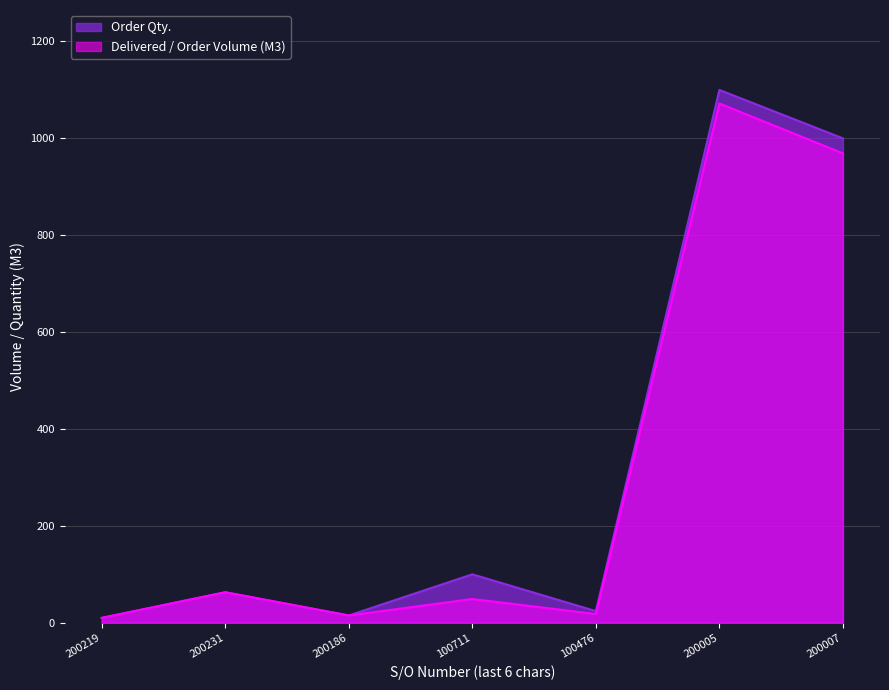

True or false: Order Qty. and Delivered / Order Volume (M3) cross at least once.

False